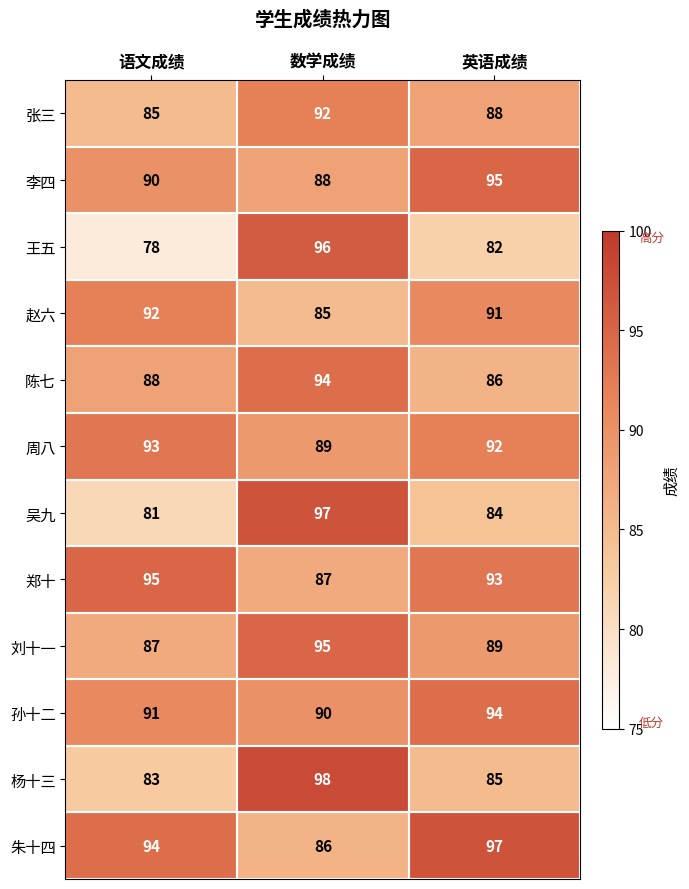

Count the 李四 values in the range 88 to 95.

3